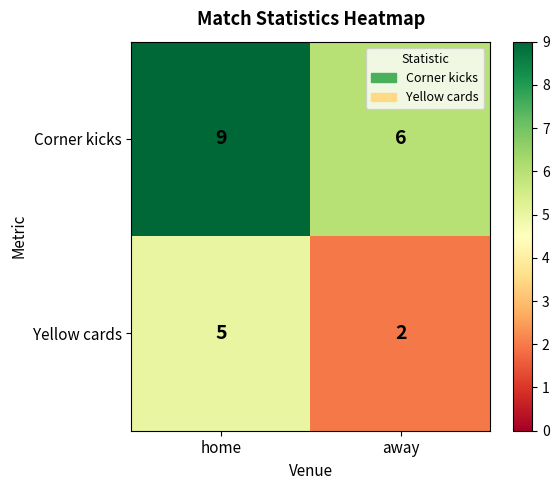

The Yellow cards series shows 1 at away. True or false?

False